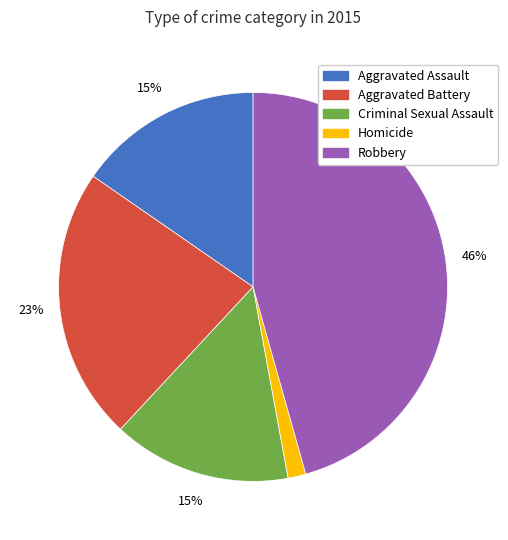

To the nearest percent, what is the average slice percentage?

20%